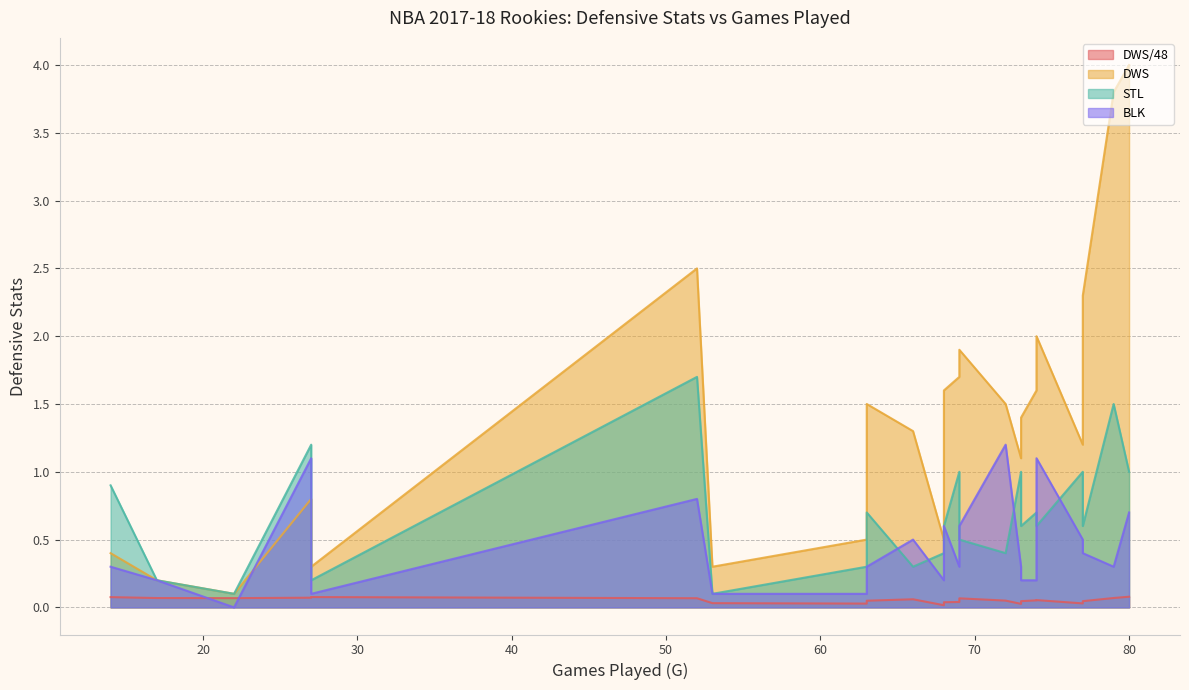

How many interior local valleys does the DWS series have?

6